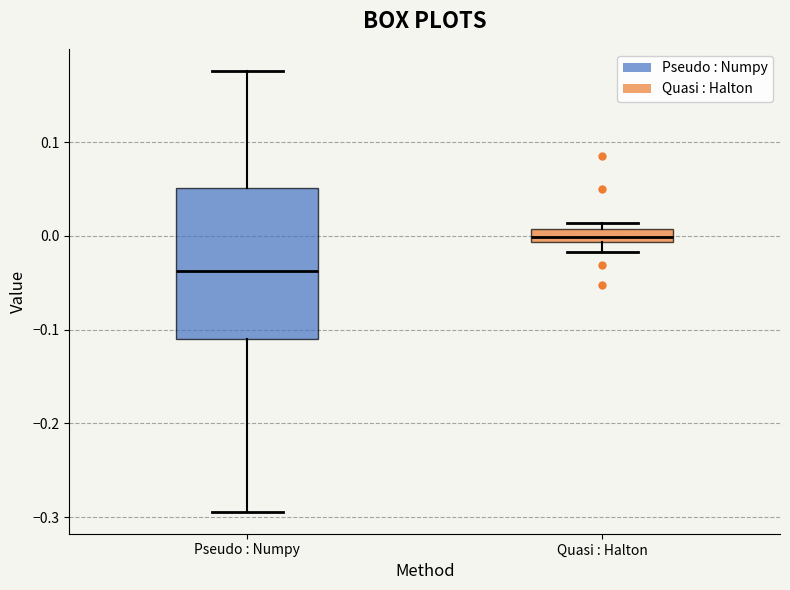

Which box has the highest median line?

Quasi : Halton